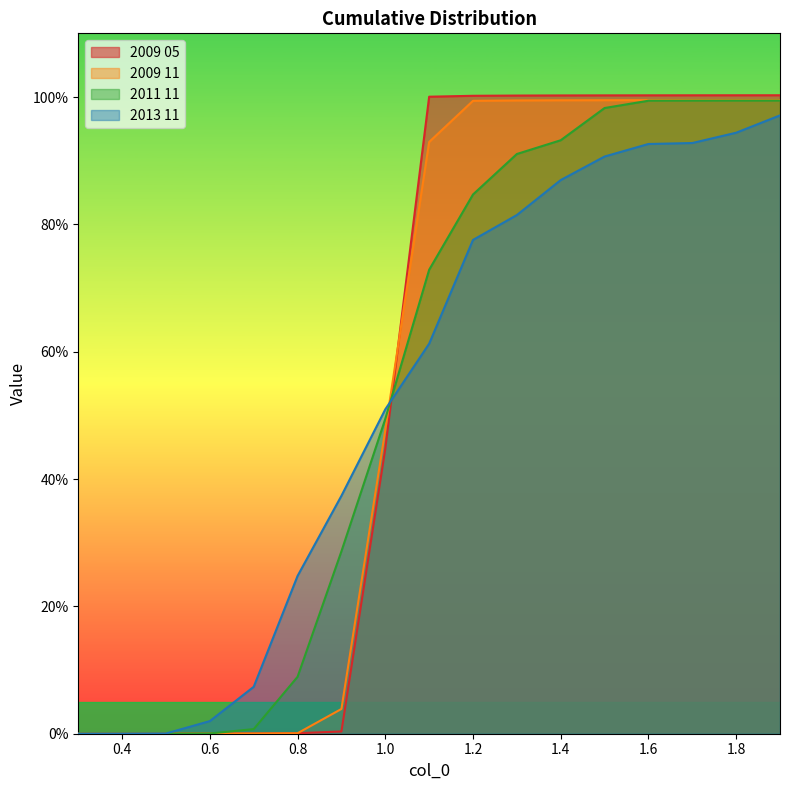

Where do 2009 05 and 2011 11 first cross each other?

1.0 and 1.1